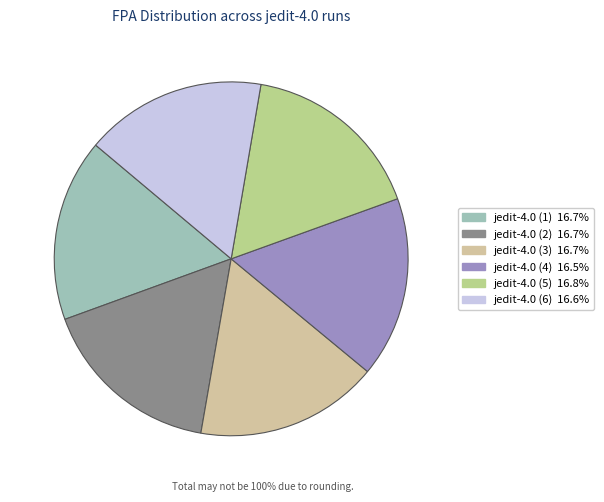

Count the number of slices in the pie.

6